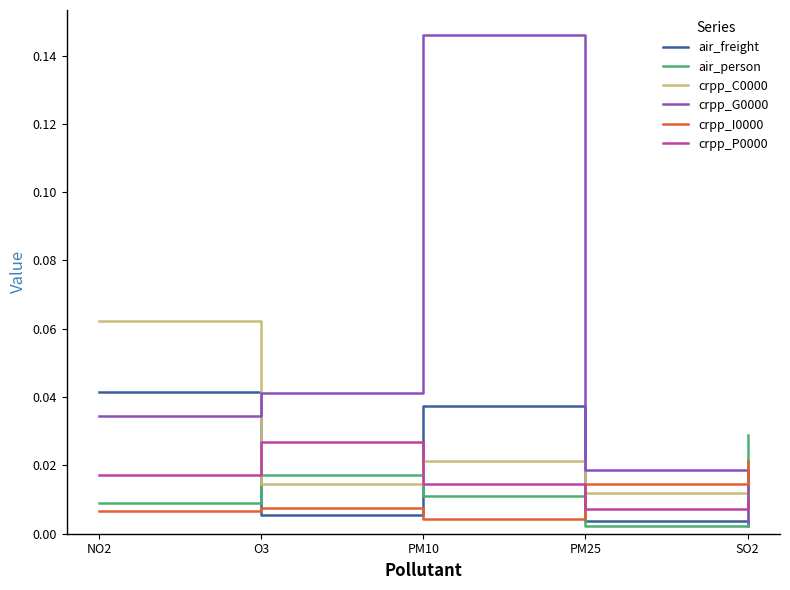

Which category has the highest value in the crpp_C0000 series?

NO2